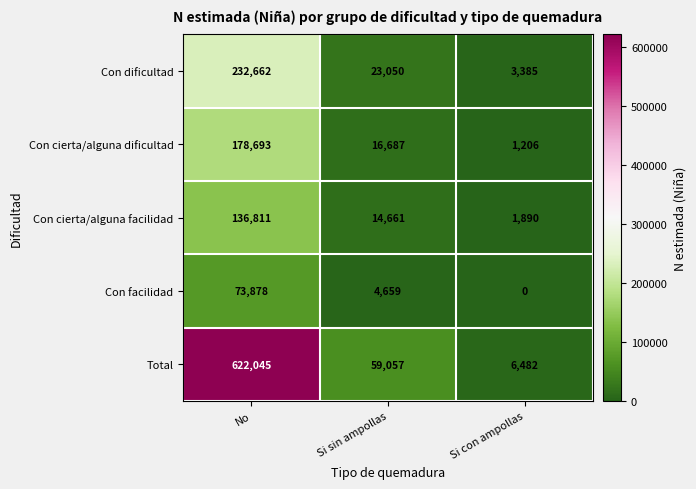

At how many categories does at least one series exceed 504726?

1